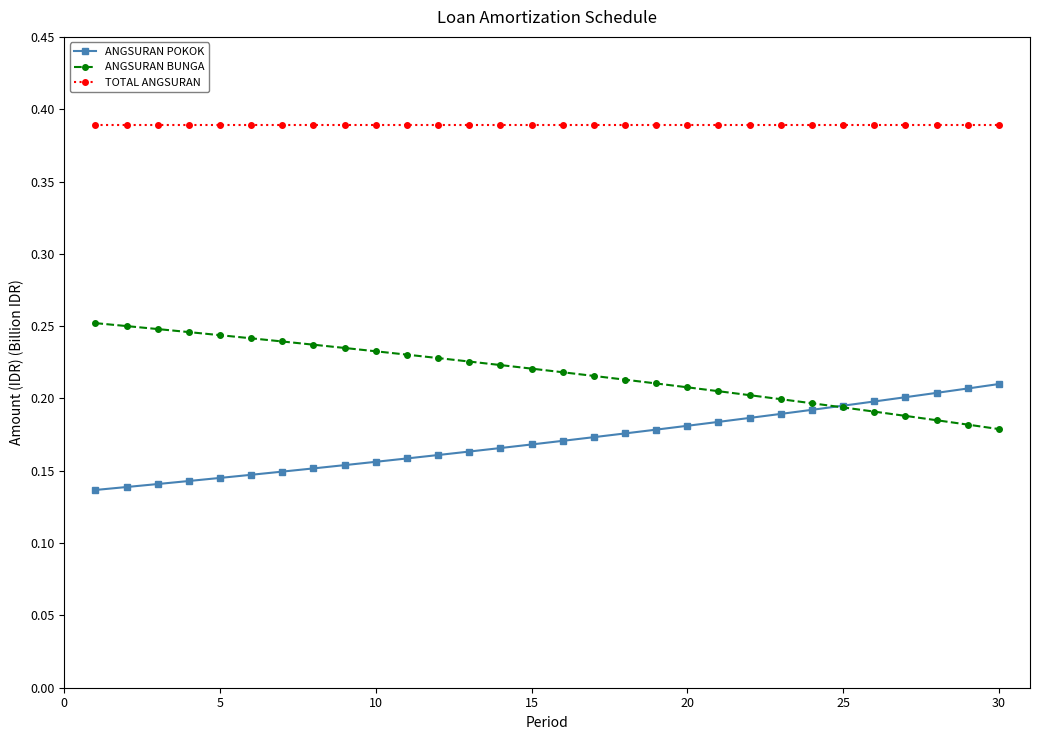

How many lines are shown in the chart?

3